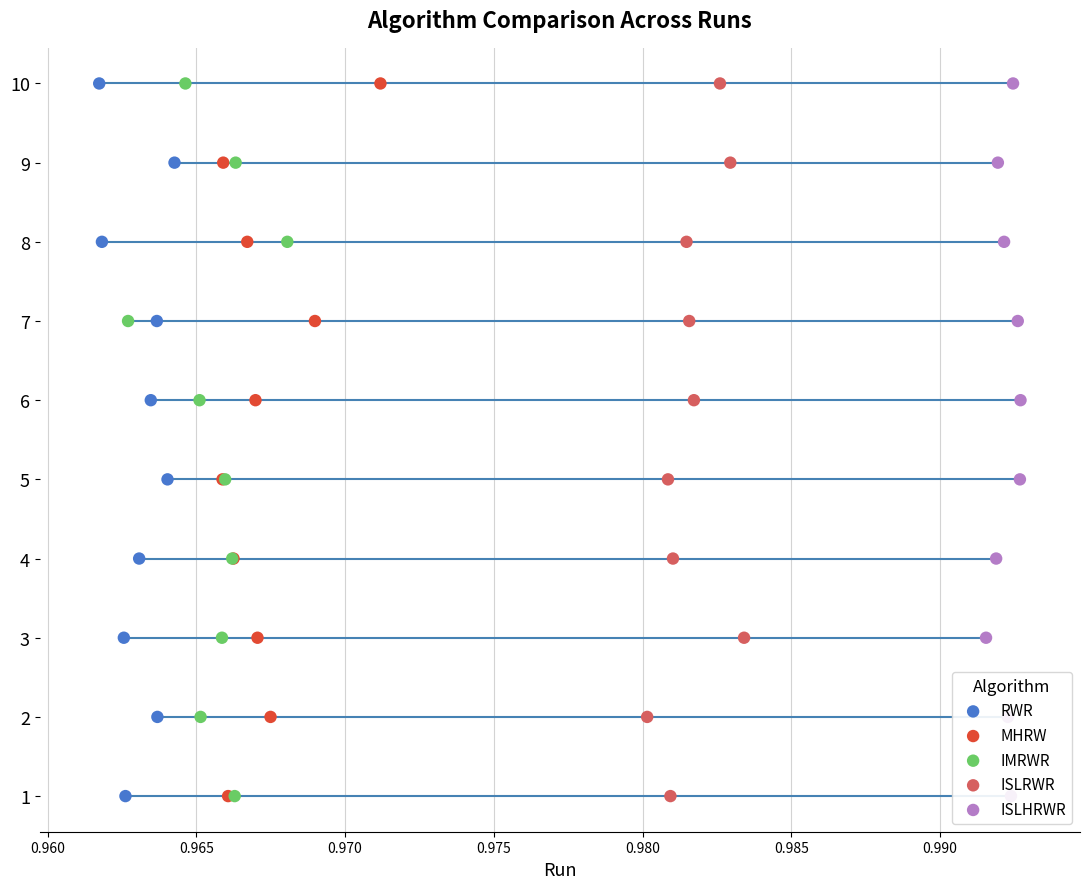

Which series reaches the minimum Y coordinate?

RWR